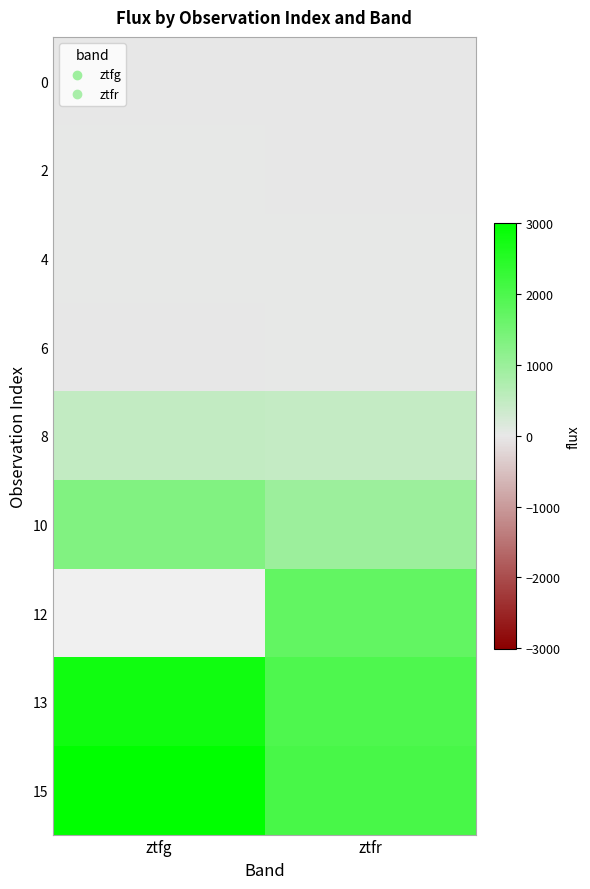

How many series are shown in this chart?

9